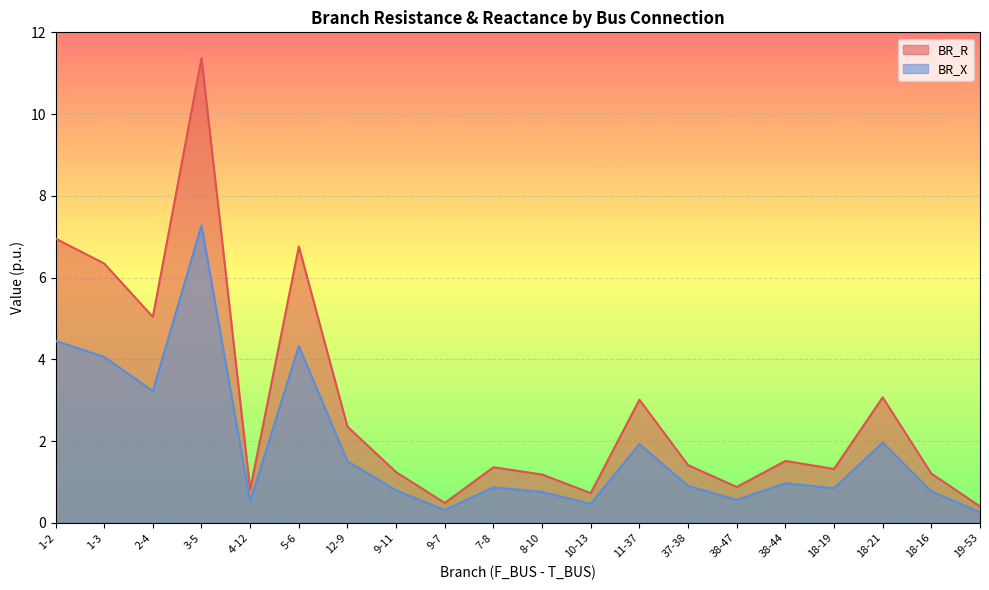

How many series are shown in this chart?

2